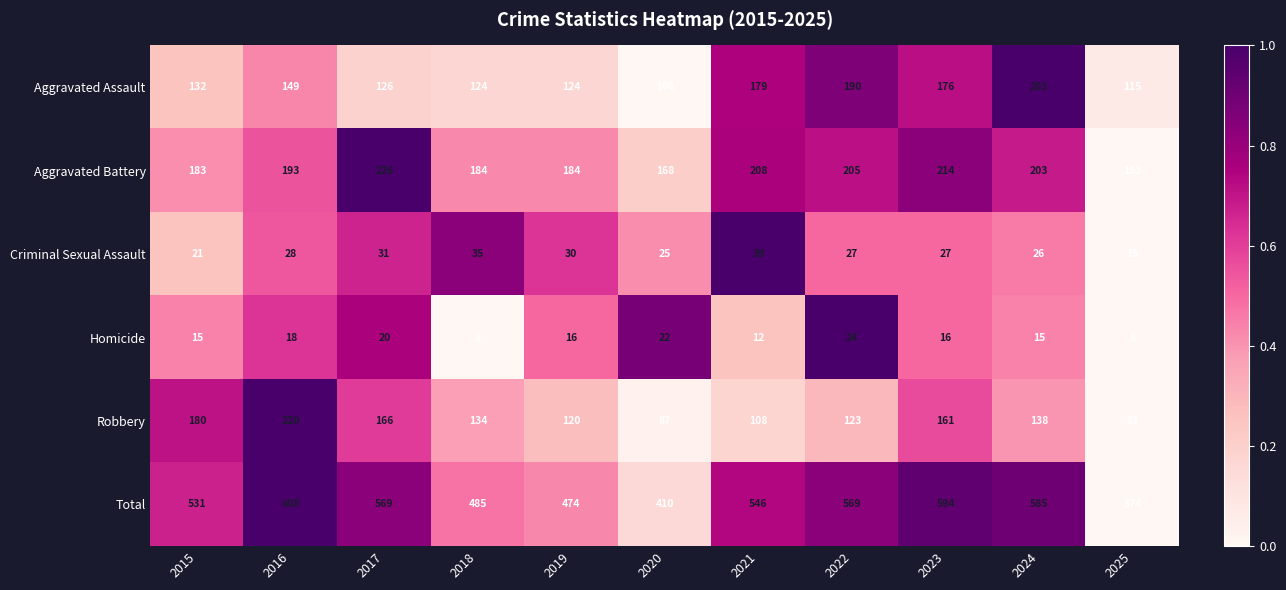

Which series has the largest range (max minus min)?

Total